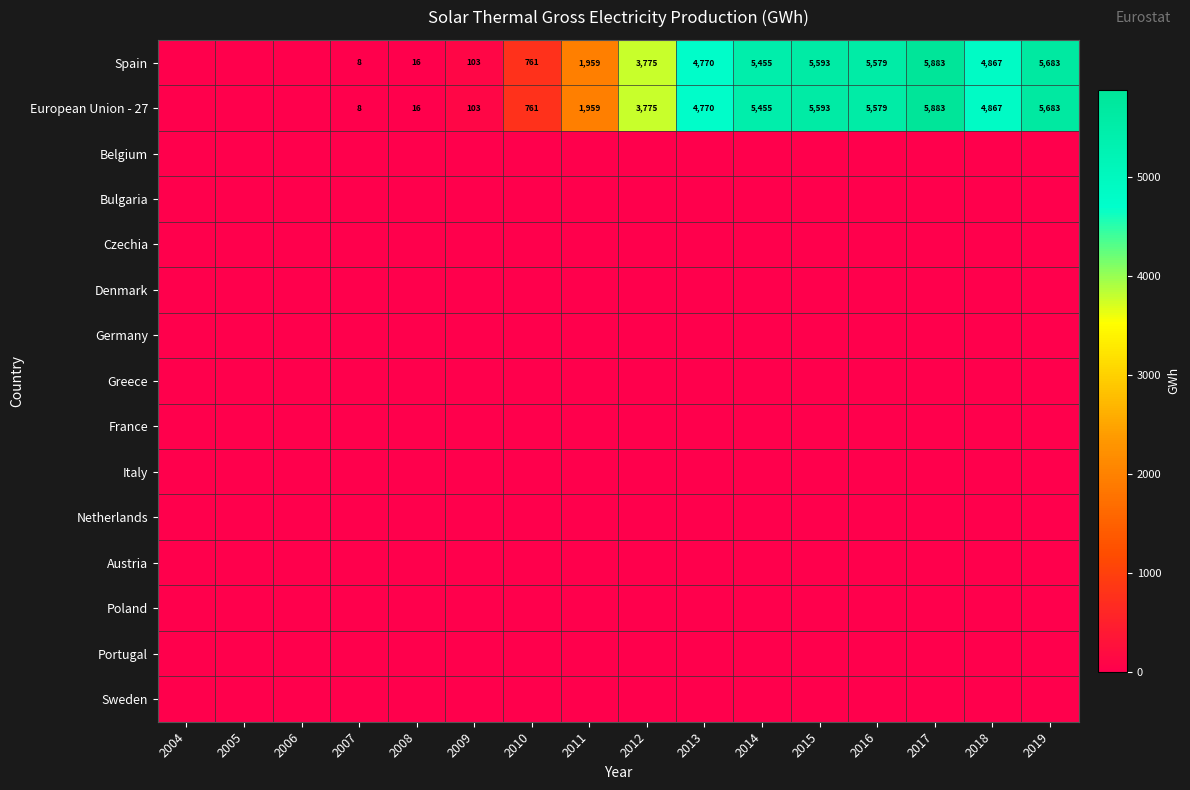

The Spain series shows 2592 at 2018. True or false?

False